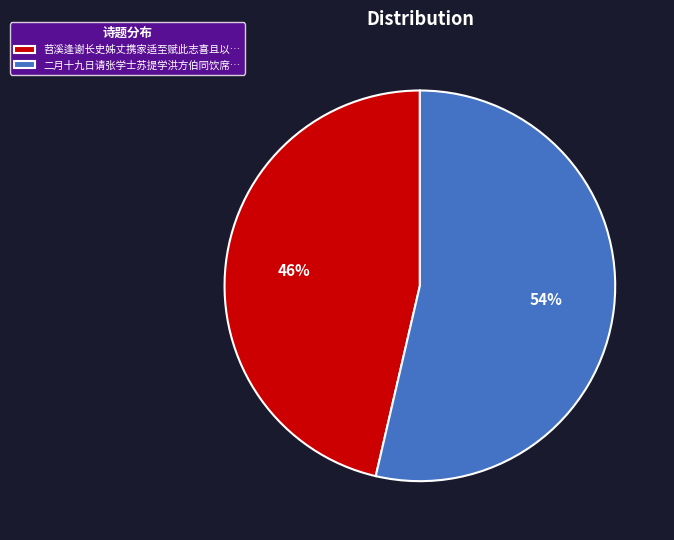

The 二月十九日请张学士苏提学洪方伯同饮席… slice represents 39% of the pie. True or false?

False